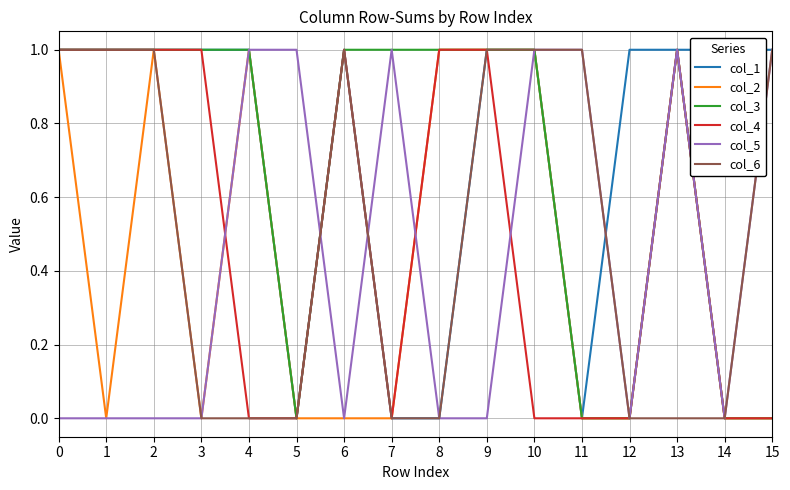

What is the spread (max minus min) of values at 0?

1